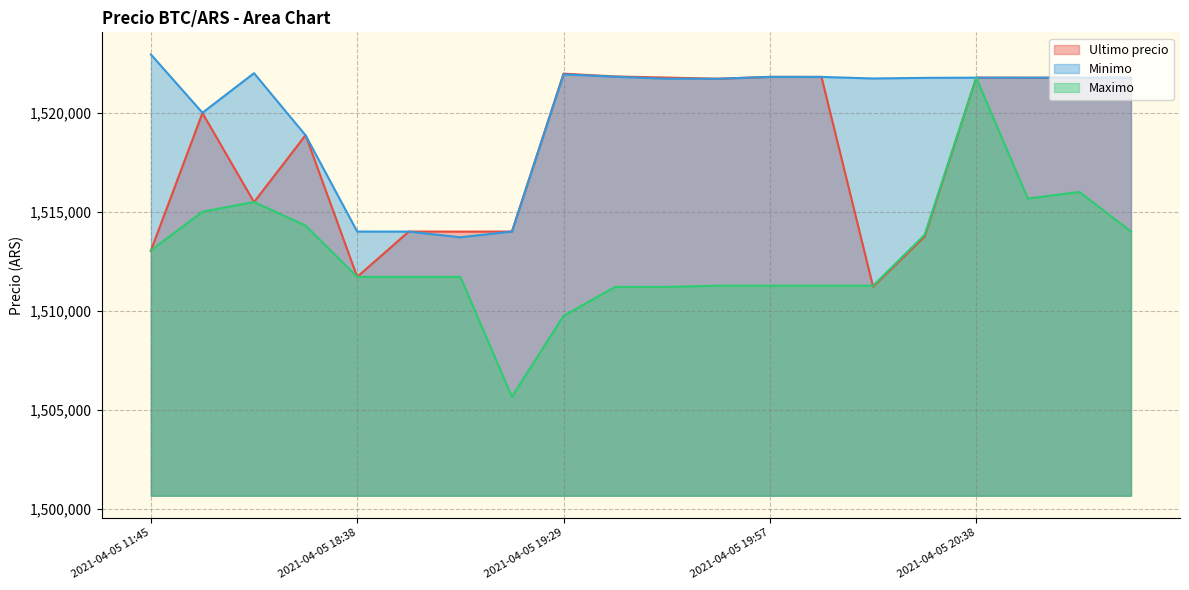

List the series in order of their peak value, lowest first.

Maximo, Ultimo precio, Minimo